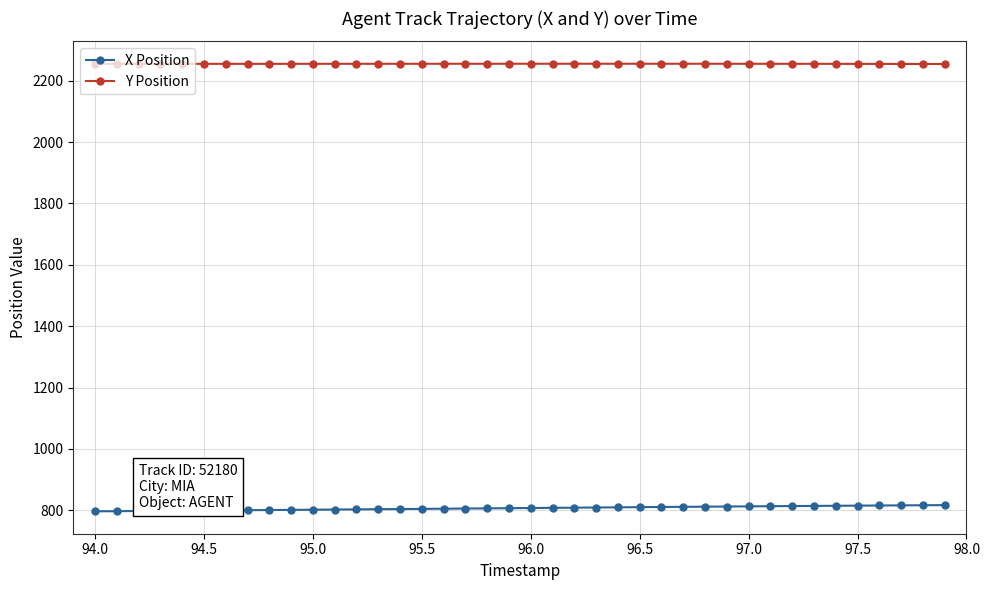

What is the average value of the Y Position series?

2255.3